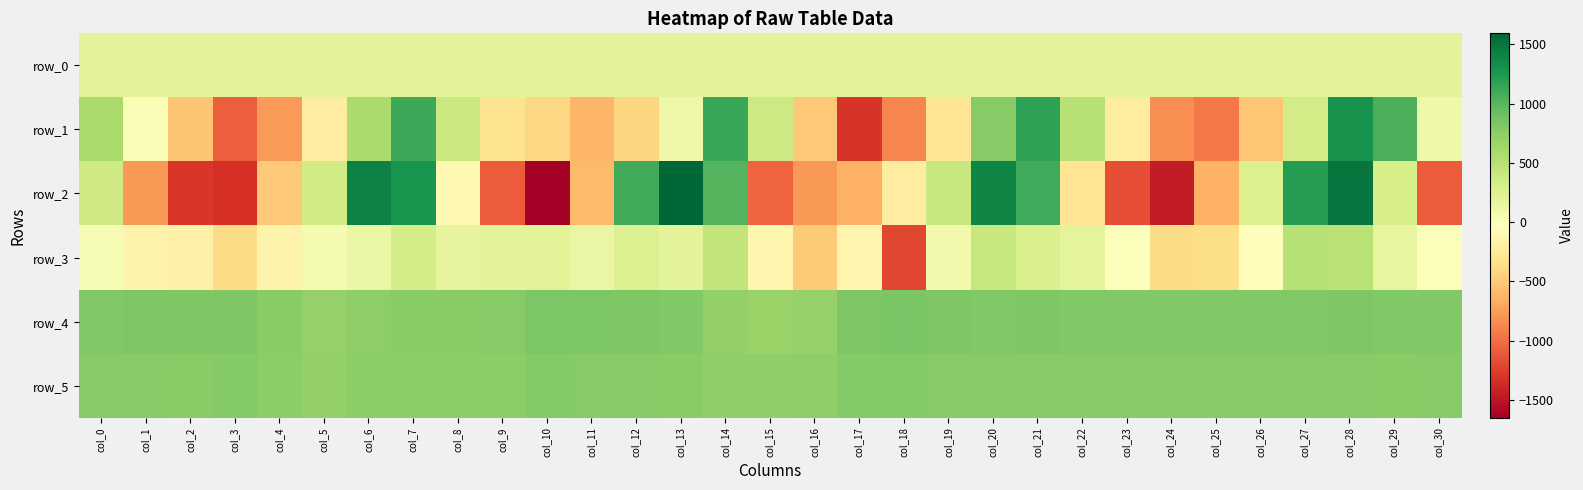

Reading right to left, extract all data points from this chart.

row_0: col_30=210.0	col_29=210.0	col_28=209.9	col_27=209.9	col_26=209.8	col_25=209.8	col_24=209.8	col_23=209.7	col_22=209.6	col_21=209.6	col_20=209.5	col_19=209.5	col_18=209.4	col_17=209.4	col_16=209.4	col_15=209.3	col_14=209.2	col_13=209.2	col_12=209.1	col_11=209.1	col_10=209.0	col_9=209.0	col_8=209.0	col_7=208.9	col_6=208.8	col_5=208.8	col_4=208.8	col_3=208.7	col_2=208.7	col_1=208.6	col_0=208.6
row_1: col_30=102.0	col_29=1050.0	col_28=1296.0	col_27=338.0	col_26=-519.0	col_25=-932.0	col_24=-835.0	col_23=-221.0	col_22=514.0	col_21=1179.0	col_20=780.0	col_19=-285.0	col_18=-868.0	col_17=-1302.0	col_16=-503.0	col_15=376.0	col_14=1130.0	col_13=123.0	col_12=-412.0	col_11=-616.0	col_10=-397.0	col_9=-320.0	col_8=396.0	col_7=1115.0	col_6=585.0	col_5=-216.0	col_4=-775.0	col_3=-1072.0	col_2=-528.0	col_1=31.0	col_0=592.0
row_2: col_30=-1093.0	col_29=304.0	col_28=1497.0	col_27=1224.0	col_26=275.0	col_25=-645.0	col_24=-1457.0	col_23=-1157.0	col_22=-299.0	col_21=1110.0	col_20=1388.0	col_19=413.0	col_18=-218.0	col_17=-639.0	col_16=-780.0	col_15=-1053.0	col_14=1012.0	col_13=1593.0	col_12=1091.0	col_11=-587.0	col_10=-1651.0	col_9=-1081.0	col_8=-96.0	col_7=1286.0	col_6=1408.0	col_5=343.0	col_4=-500.0	col_3=-1323.0	col_2=-1287.0	col_1=-789.0	col_0=354.0
row_3: col_30=-7.0	col_29=166.0	col_28=490.0	col_27=506.0	col_26=-44.0	col_25=-368.0	col_24=-374.0	col_23=-5.0	col_22=188.0	col_21=286.0	col_20=404.0	col_19=74.0	col_18=-1198.0	col_17=-142.0	col_16=-487.0	col_15=-124.0	col_14=441.0	col_13=200.0	col_12=252.0	col_11=148.0	col_10=219.0	col_9=205.0	col_8=175.0	col_7=324.0	col_6=146.0	col_5=59.0	col_4=-148.0	col_3=-382.0	col_2=-180.0	col_1=-145.0	col_0=35.0
row_4: col_30=800.0	col_29=806.0	col_28=809.0	col_27=799.0	col_26=796.0	col_25=799.0	col_24=800.0	col_23=804.0	col_22=804.0	col_21=812.0	col_20=801.0	col_19=810.0	col_18=835.0	col_17=817.0	col_16=694.0	col_15=669.0	col_14=709.0	col_13=800.0	col_12=809.0	col_11=823.0	col_10=828.0	col_9=776.0	col_8=769.0	col_7=760.0	col_6=741.0	col_5=704.0	col_4=760.0	col_3=815.0	col_2=810.0	col_1=811.0	col_0=801.0
row_5: col_30=771.0	col_29=768.0	col_28=780.0	col_27=775.0	col_26=774.0	col_25=772.0	col_24=775.0	col_23=771.0	col_22=771.0	col_21=778.0	col_20=777.0	col_19=781.0	col_18=788.0	col_17=787.0	col_16=742.0	col_15=722.0	col_14=730.0	col_13=769.0	col_12=780.0	col_11=770.0	col_10=782.0	col_9=754.0	col_8=752.0	col_7=750.0	col_6=745.0	col_5=716.0	col_4=747.0	col_3=783.0	col_2=769.0	col_1=779.0	col_0=774.0